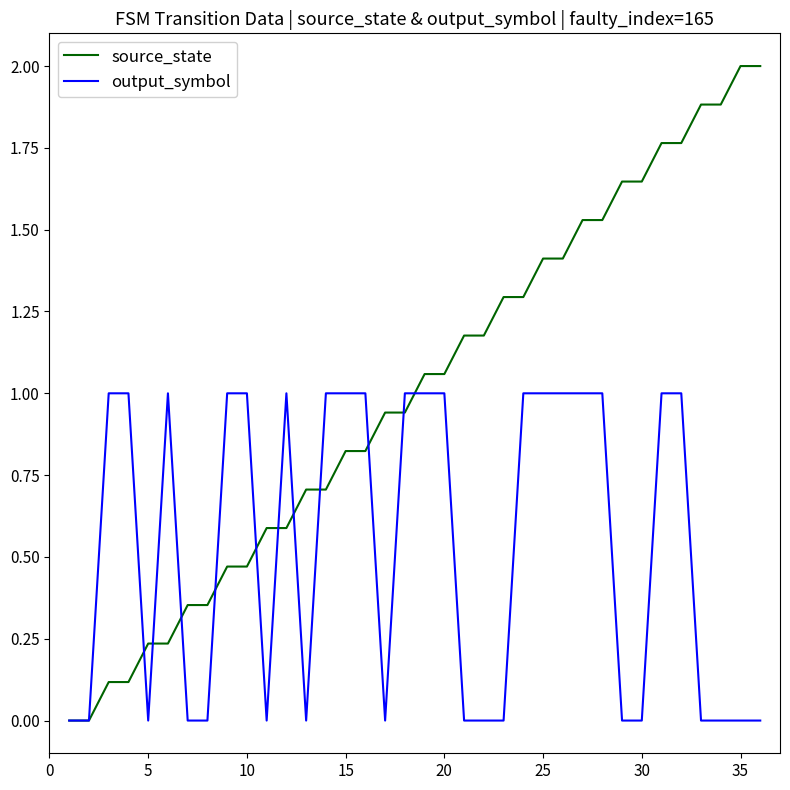

Which series has the largest total across all categories?

source_state